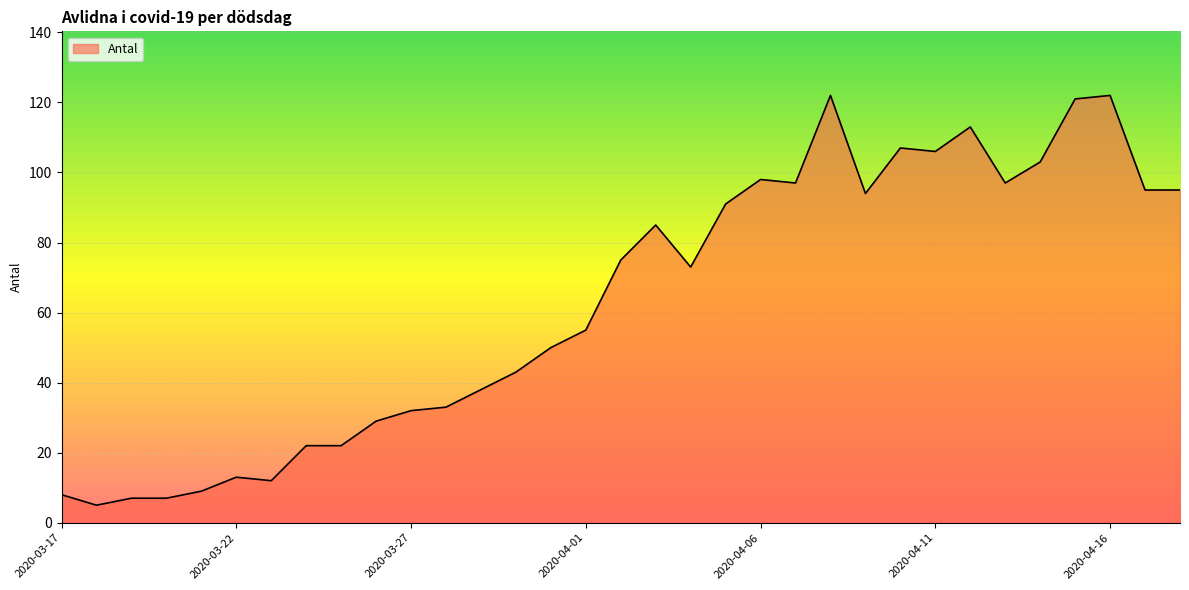

Does the chart have visible grid lines?

Yes